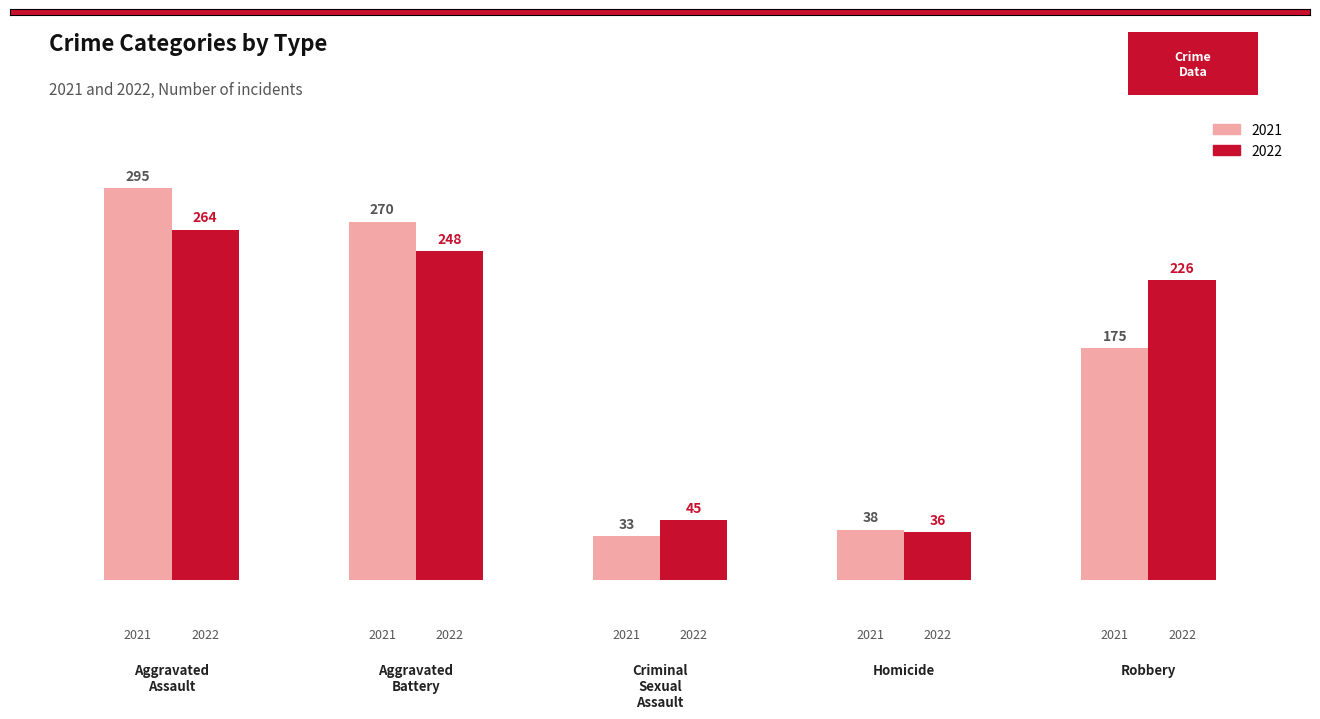

Count the number of data series in this chart.

2